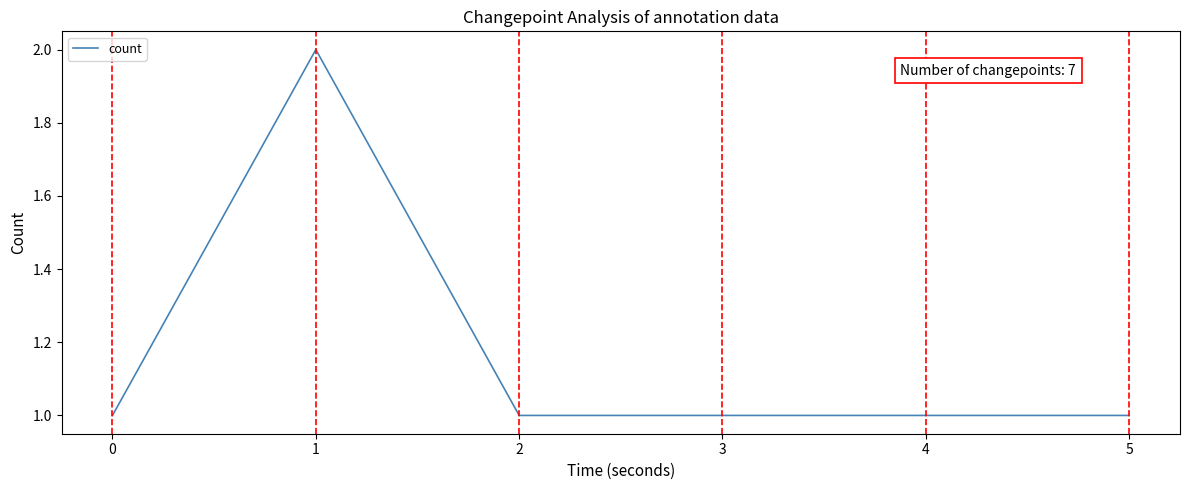

What is the sum of all values?

7